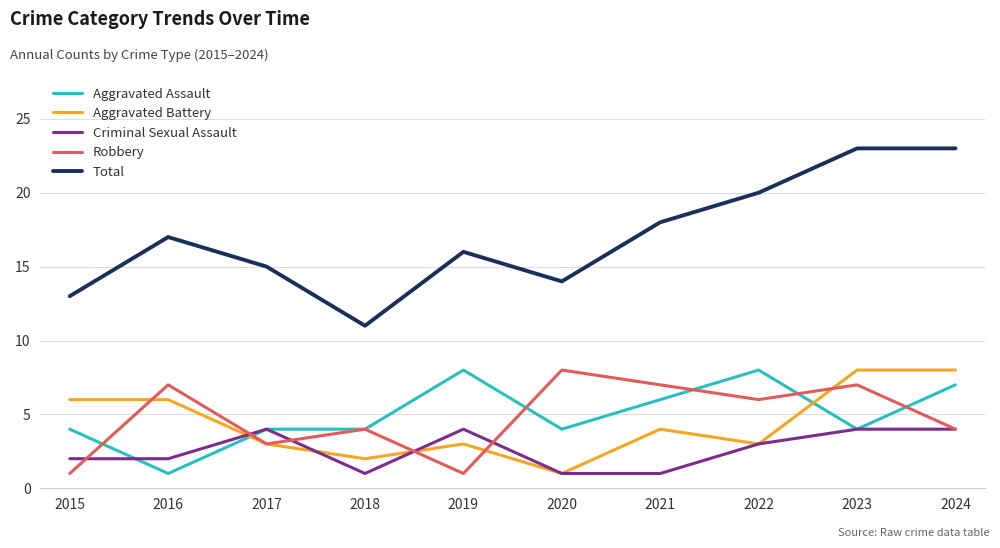

True or false: Aggravated Battery and Total cross at least once.

False